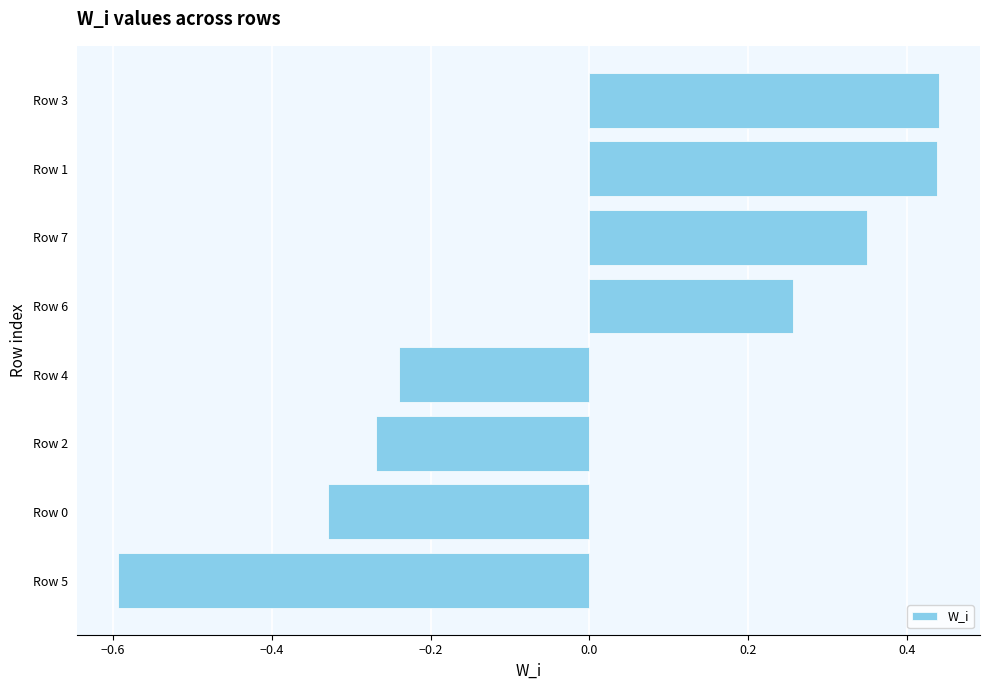

How many distinct data groups are displayed?

1